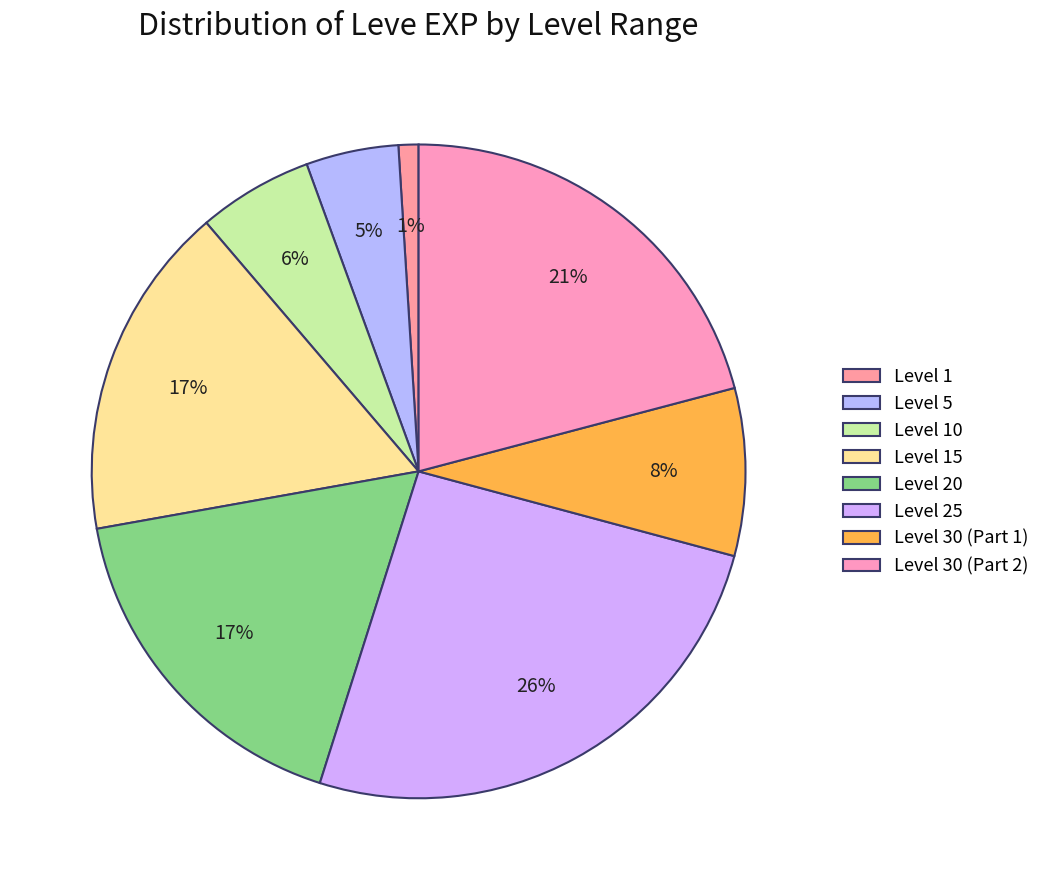

How many slices are in this pie chart?

8